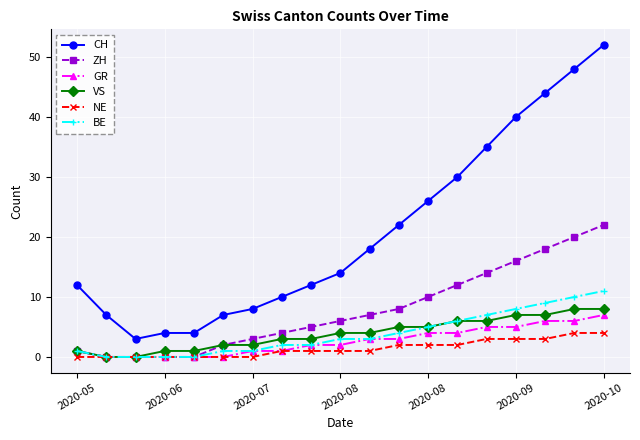

True or false: ZH has more than 2 interior local peaks.

False